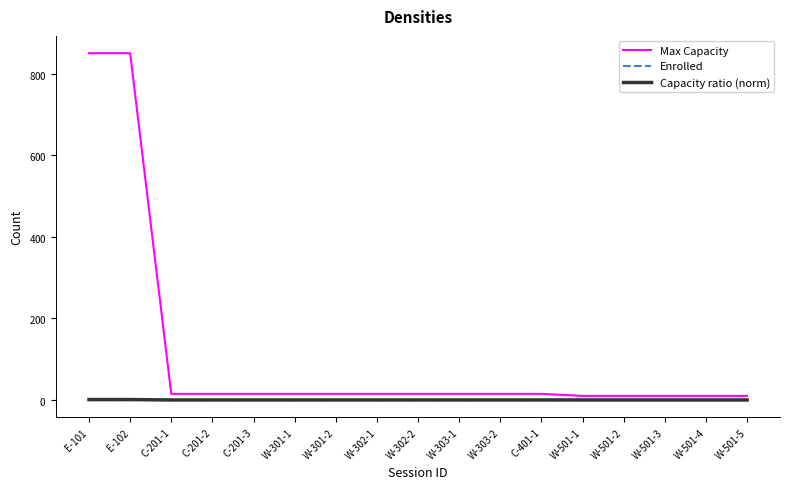

What are all the series names shown in the legend?

Max Capacity, Enrolled, Capacity ratio (norm)